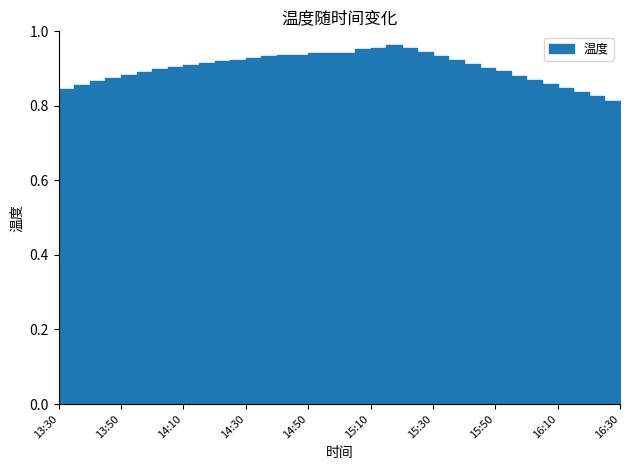

What is the label of the 6th point from the right?

16:05